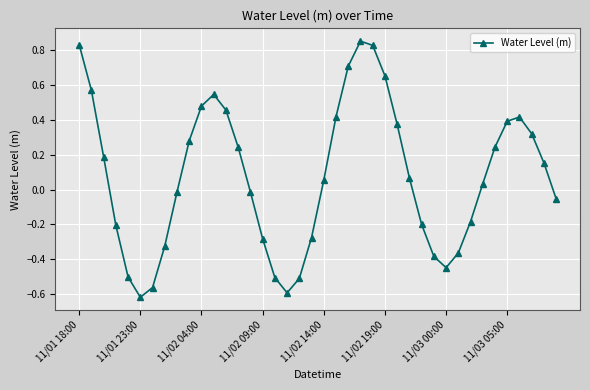

How many interior local valleys (lower than both neighbors) does the data have?

3